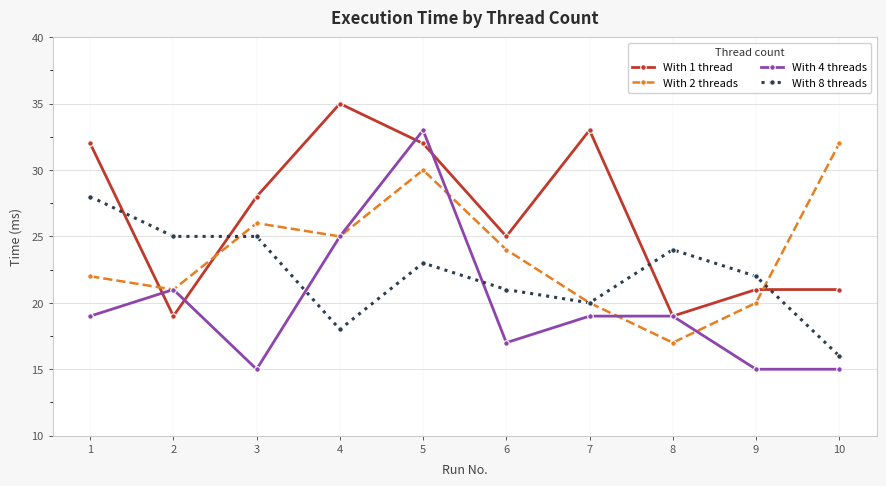

List the series in order of their peak value, highest first.

With 1 thread, With 4 threads, With 2 threads, With 8 threads